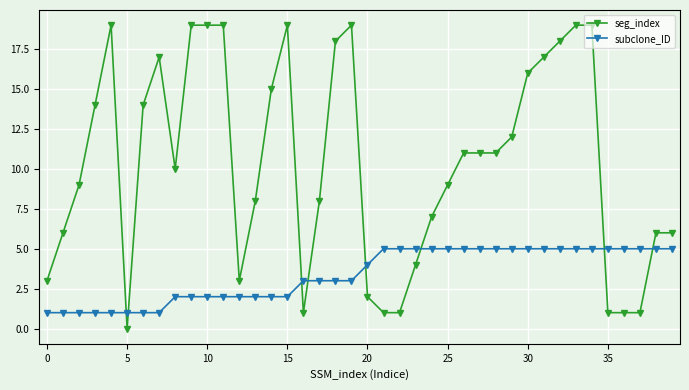

Which series has the largest total across all categories?

seg_index